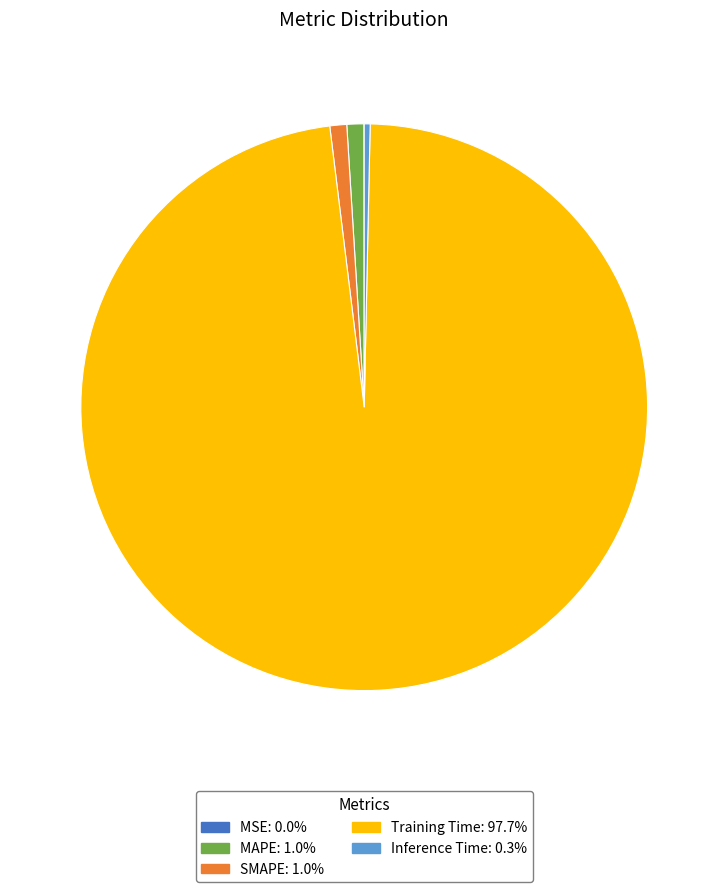

Do Training Time and MAPE together represent more than half of the pie?

Yes